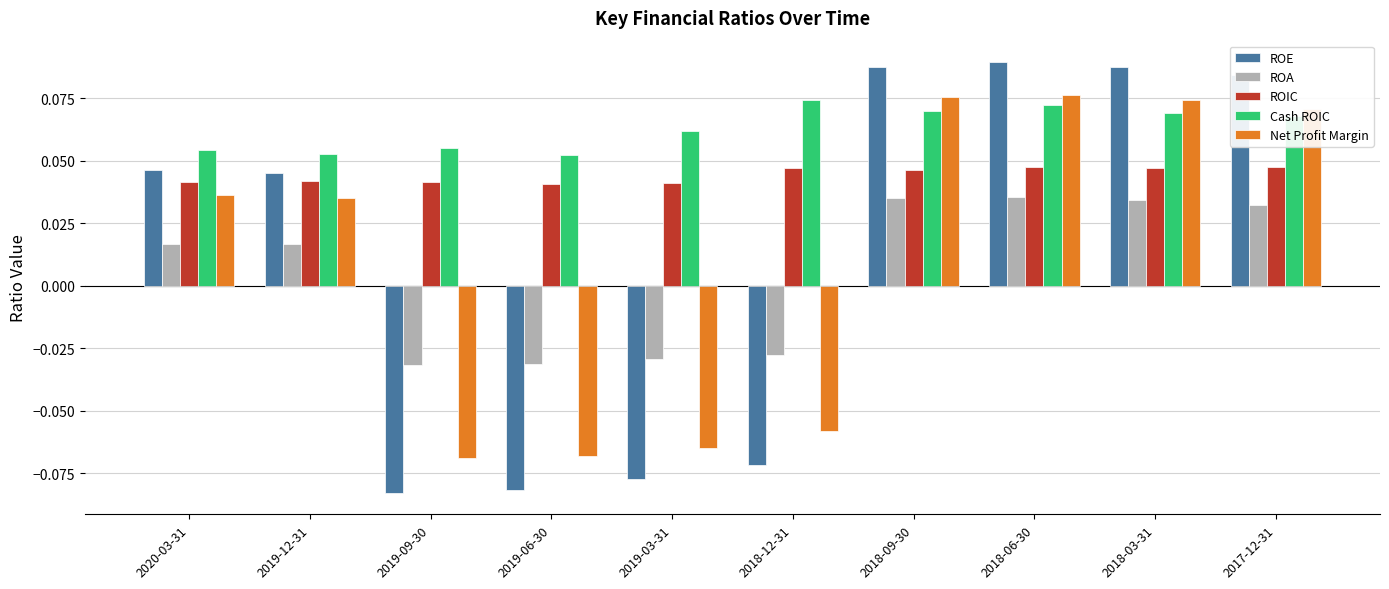

Is the value of ROA at 2018-06-30 greater than the value of ROE at 2019-03-31?

Yes